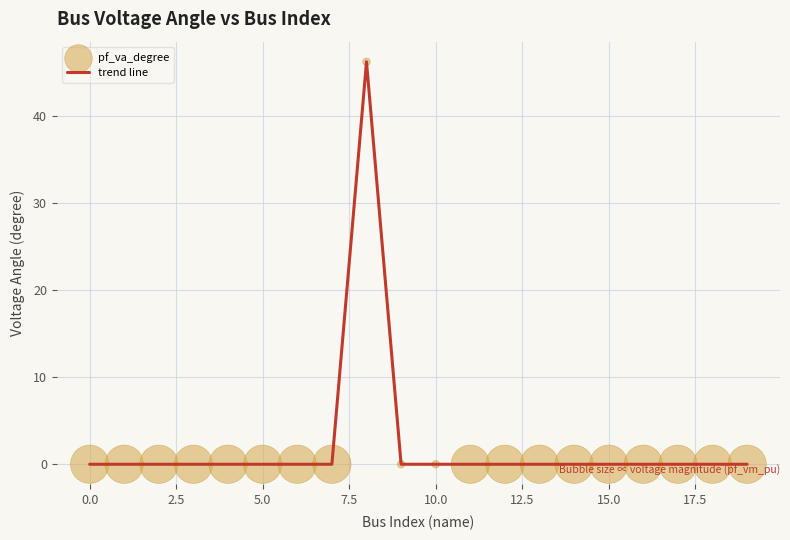

What is the difference between the maximum and minimum values?

46.2